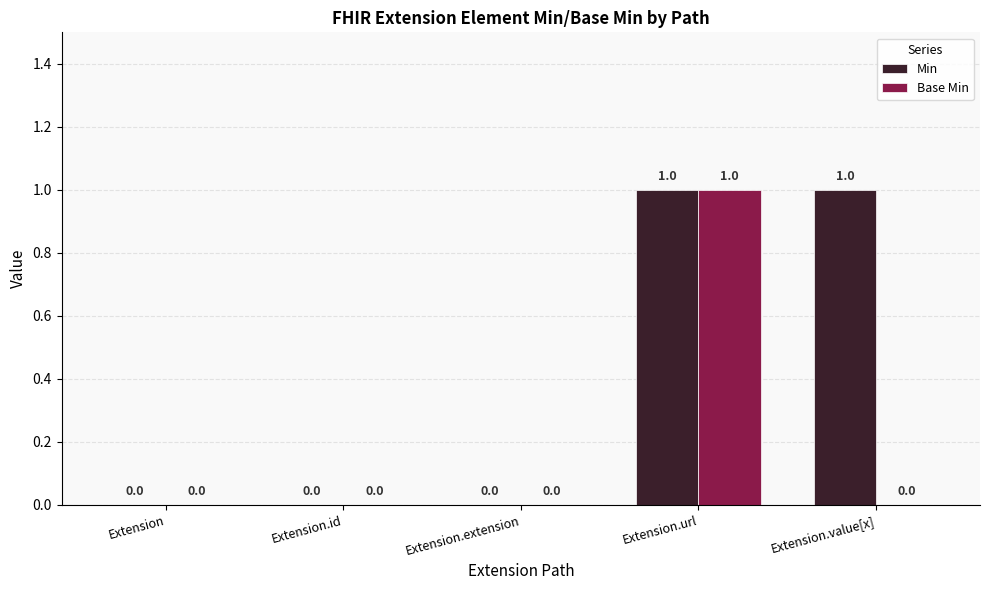

What is the sum of the Min values at Extension.extension and Extension.url?

1